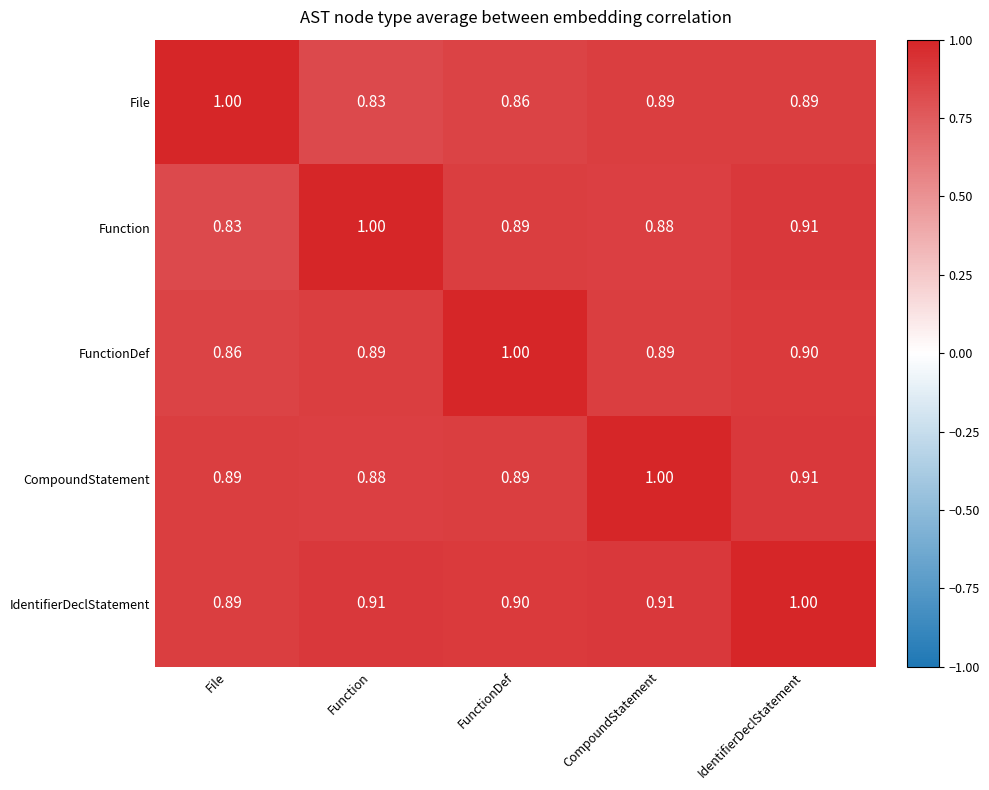

At which label is FunctionDef closest to 0?

File